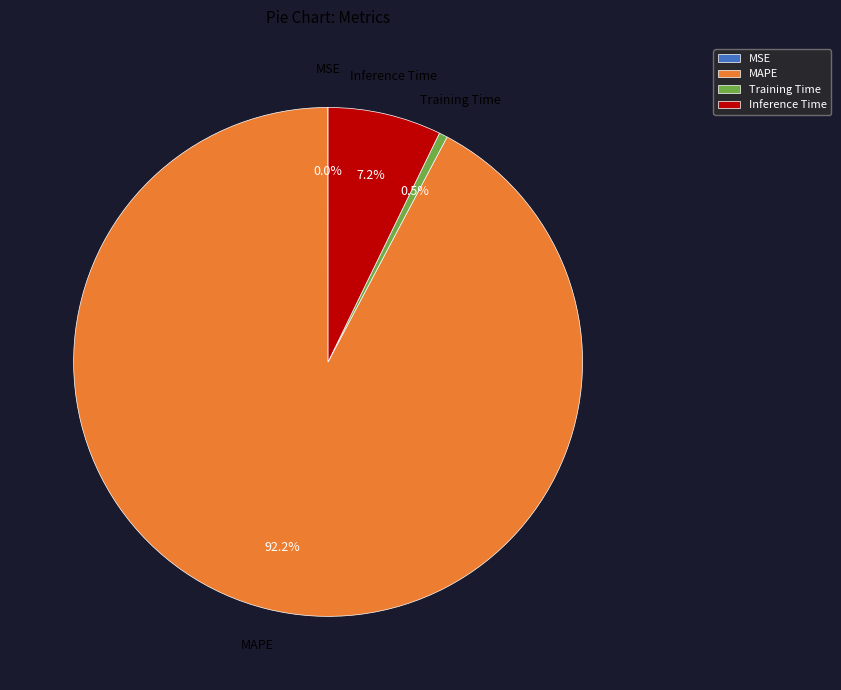

Does Training Time account for over 50% of the chart?

No